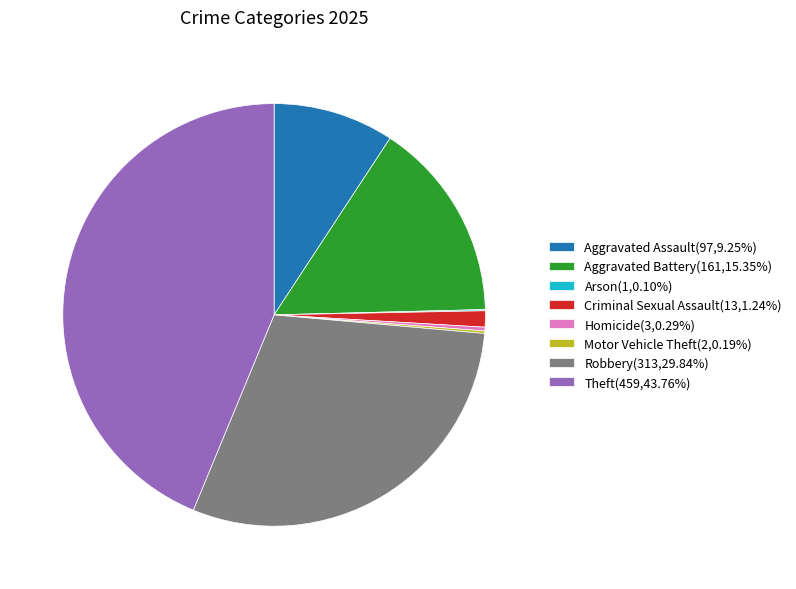

Is there a majority slice in this chart?

No